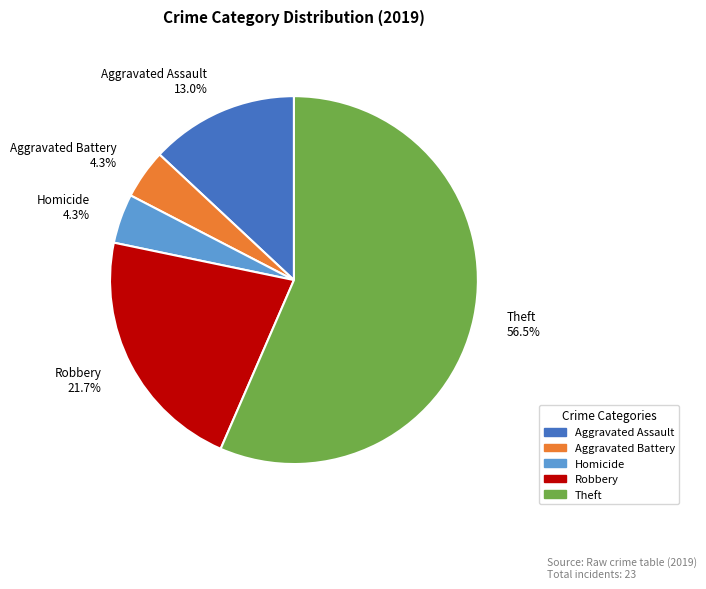

What is the total percentage of Robbery 21.7% and Aggravated Battery 4.3%?

26.1%